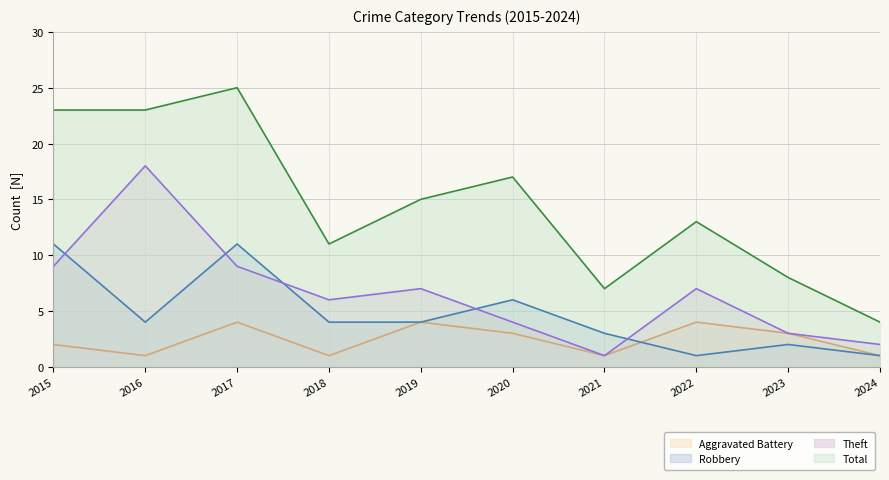

How many lines are shown in the chart?

4